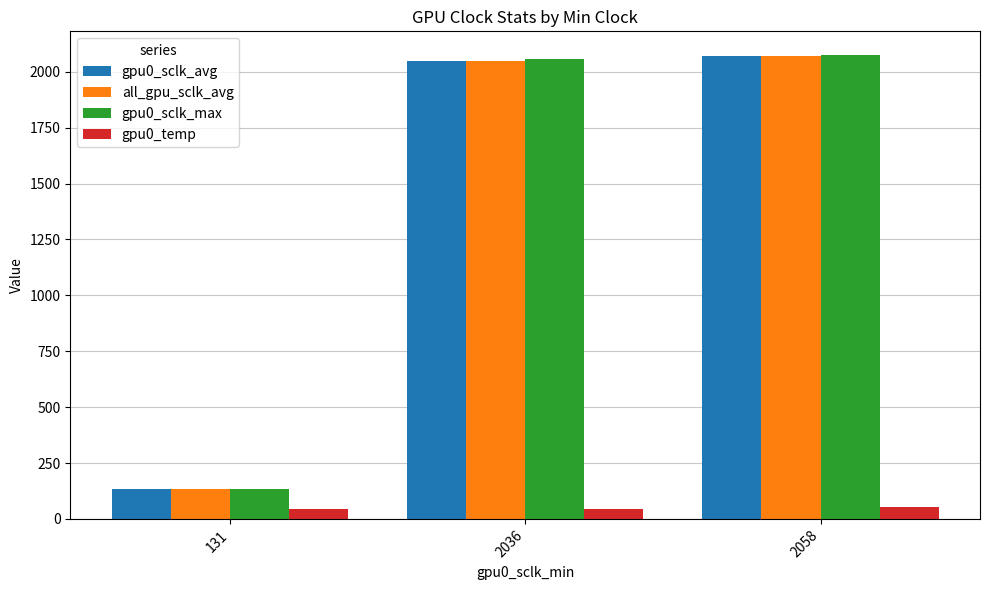

What is the difference between the highest and lowest values at 2036?

2012.0